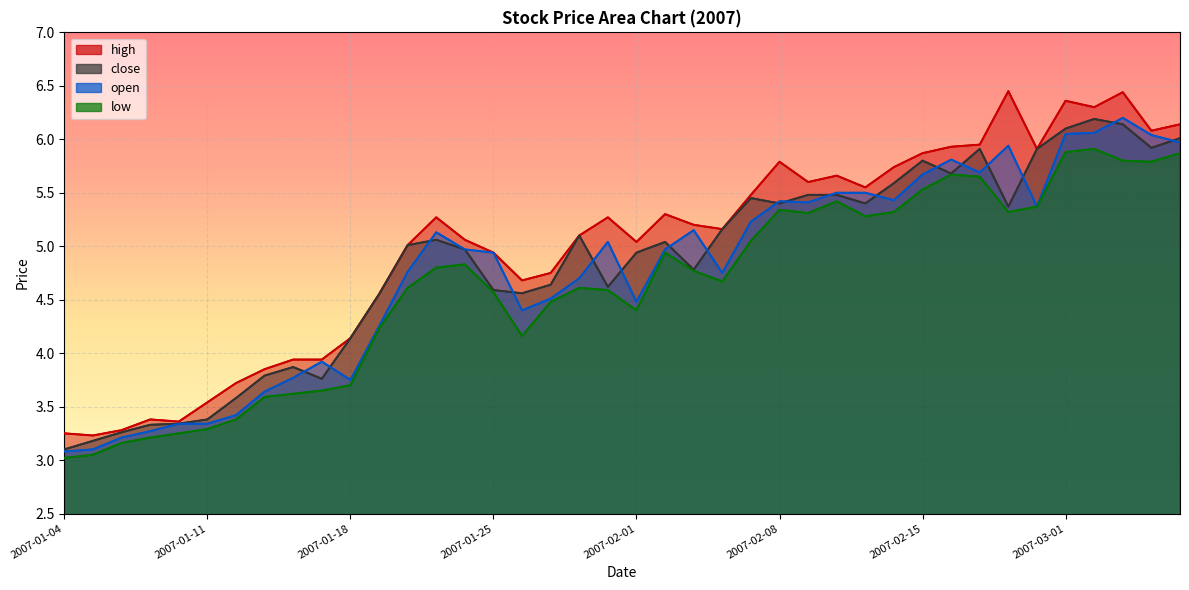

What is the sum of all low values?

185.1